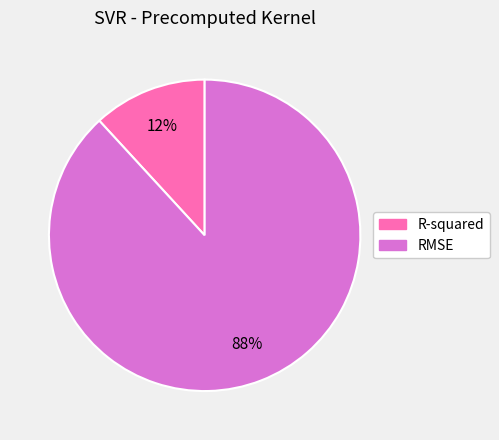

To the nearest percent, what percentage of the pie is R-squared?

12%